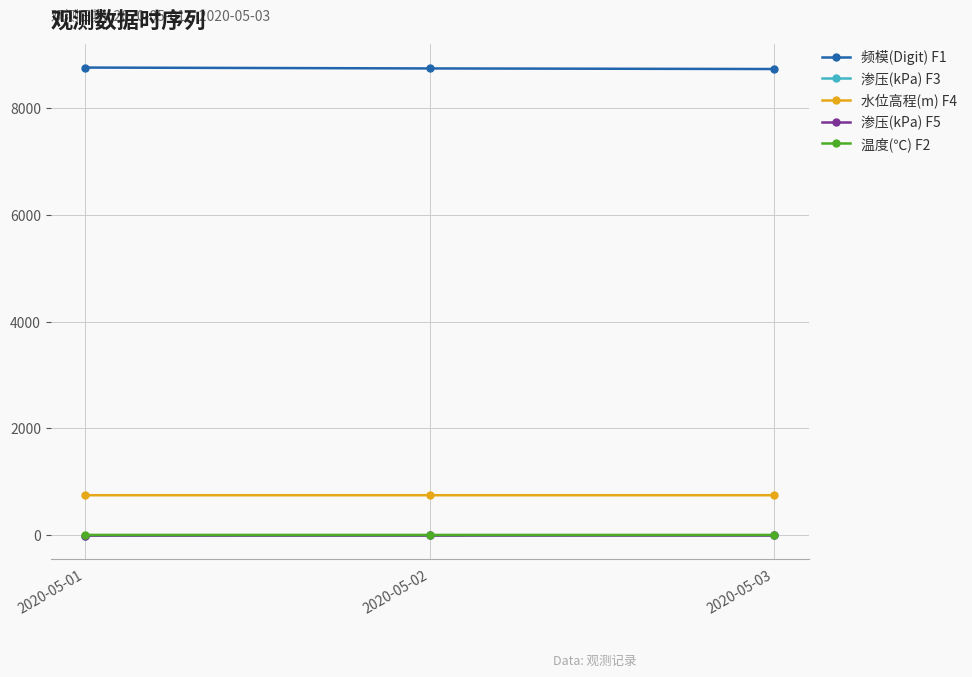

How many categories are shown in the chart?

3